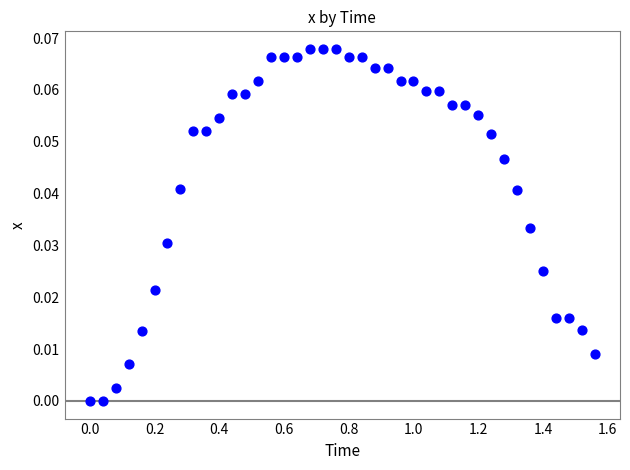

What is the range of X values (max minus min)?

1.6